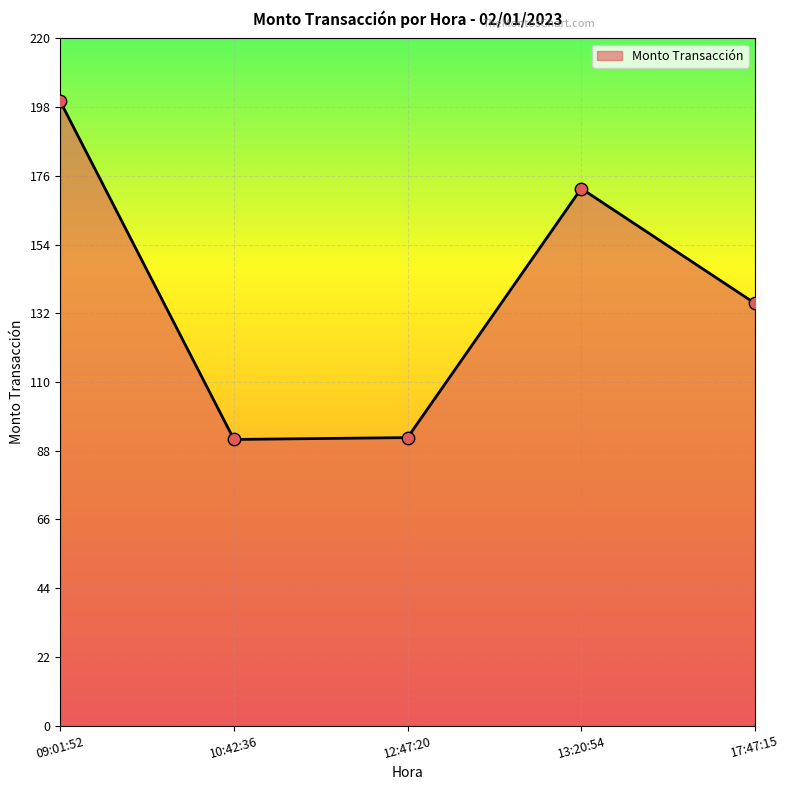

Approximately how many times larger is the value at 10:42:36 compared to 09:01:52?

0.5